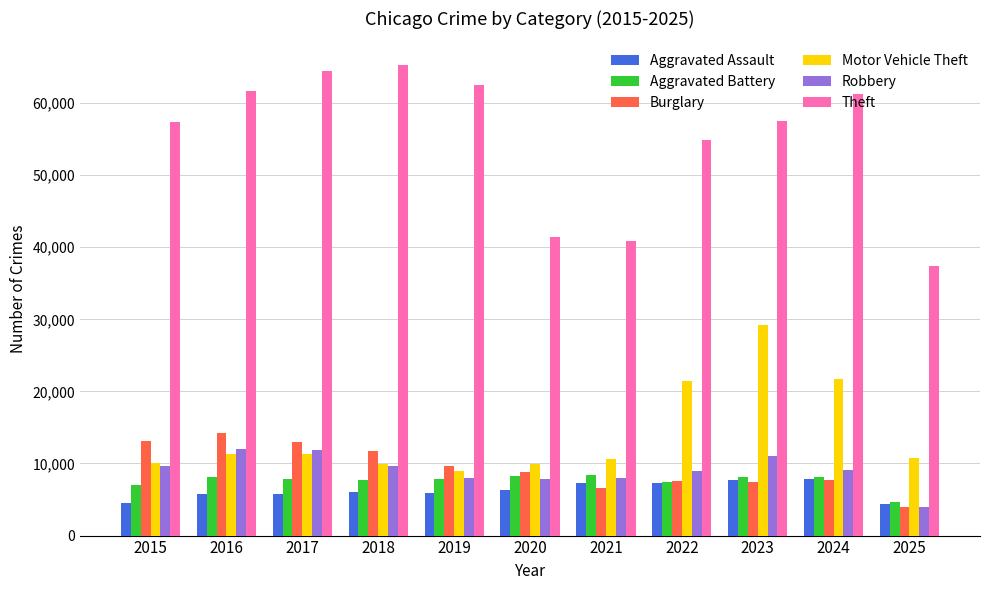

How many groups of bars are there?

11